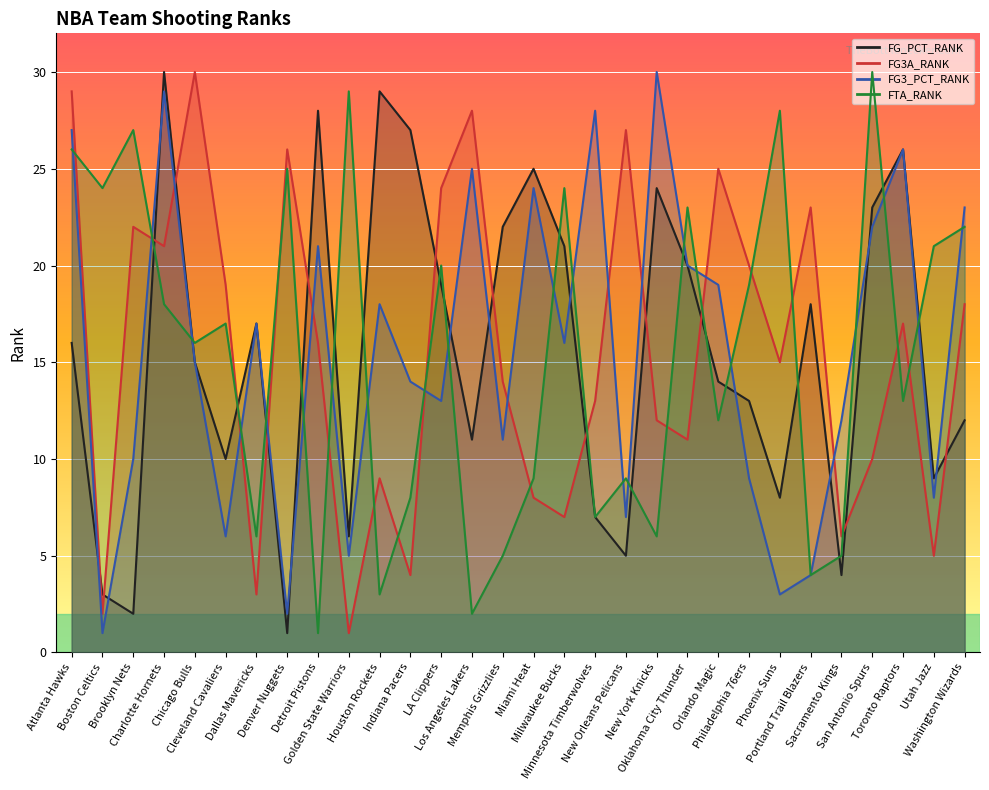

Between Chicago Bulls and Portland Trail Blazers, which is larger?

Portland Trail Blazers